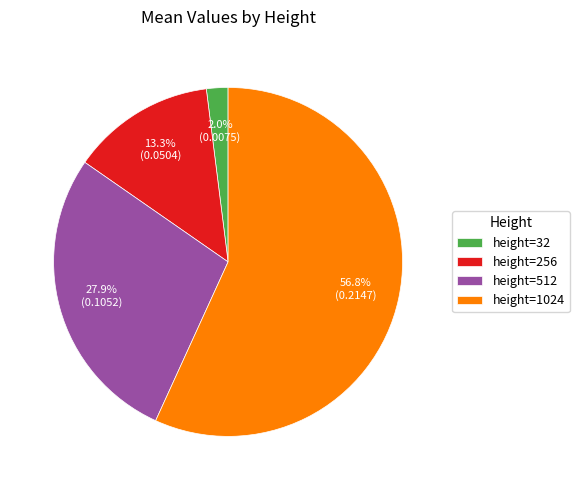

Which slice is the largest?

height=1024